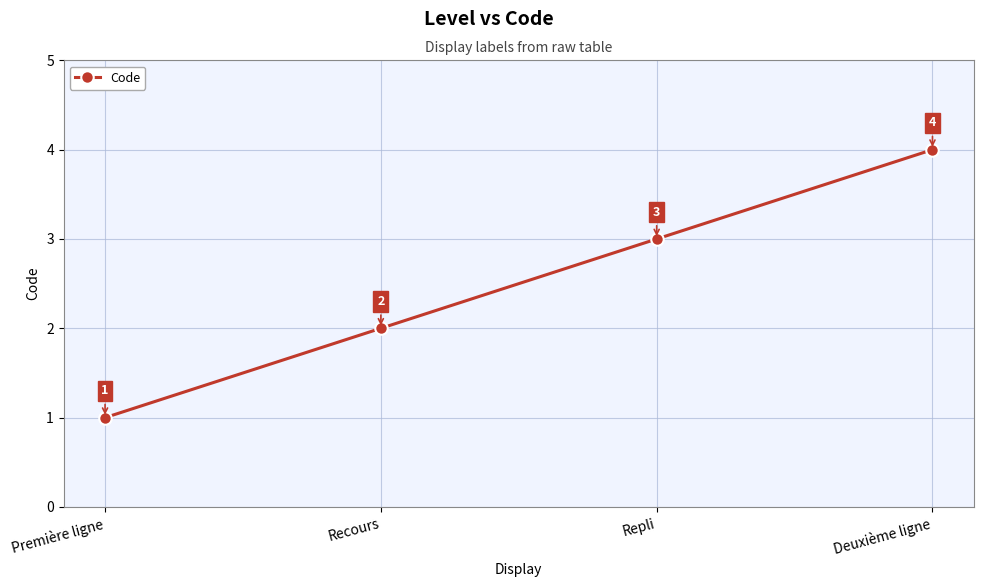

How many values are below 3?

2